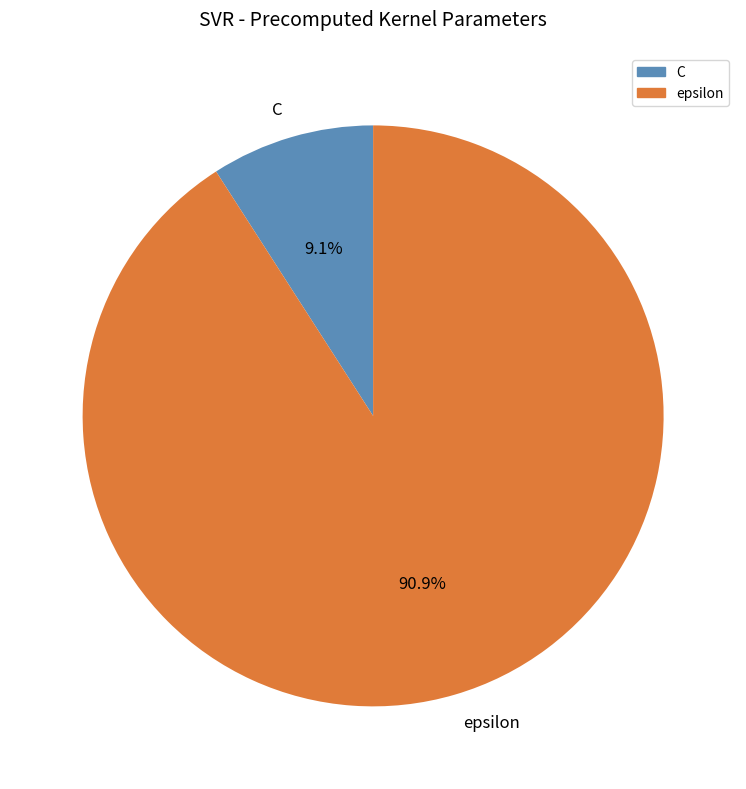

To the nearest percent, what is the difference between the largest and smallest slice percentages?

82%